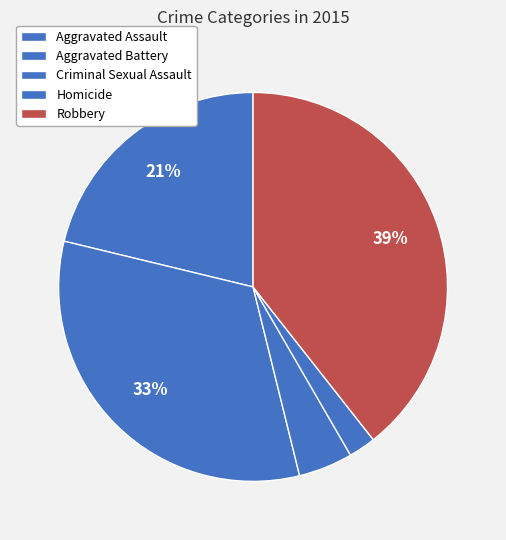

Which has a higher value, Aggravated Assault or Homicide?

Aggravated Assault